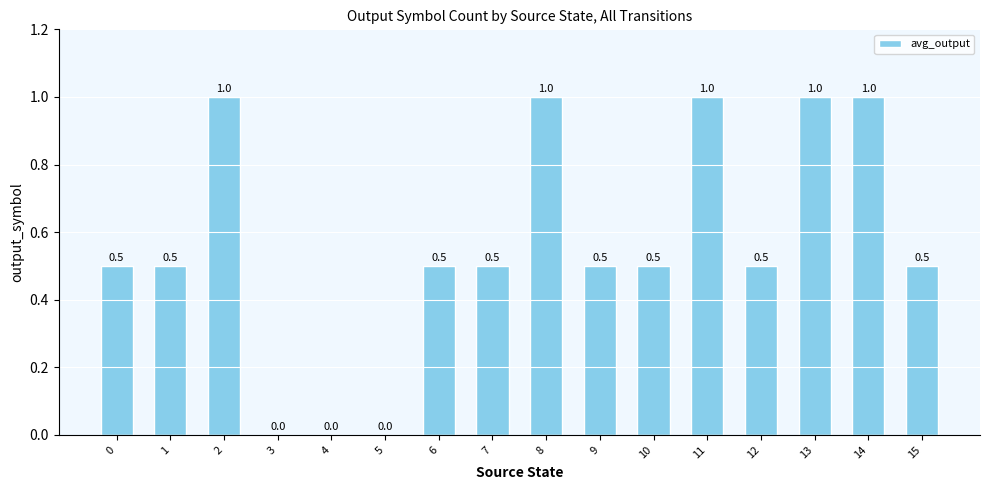

What is the sum of the values at 8 and 15?

1.5